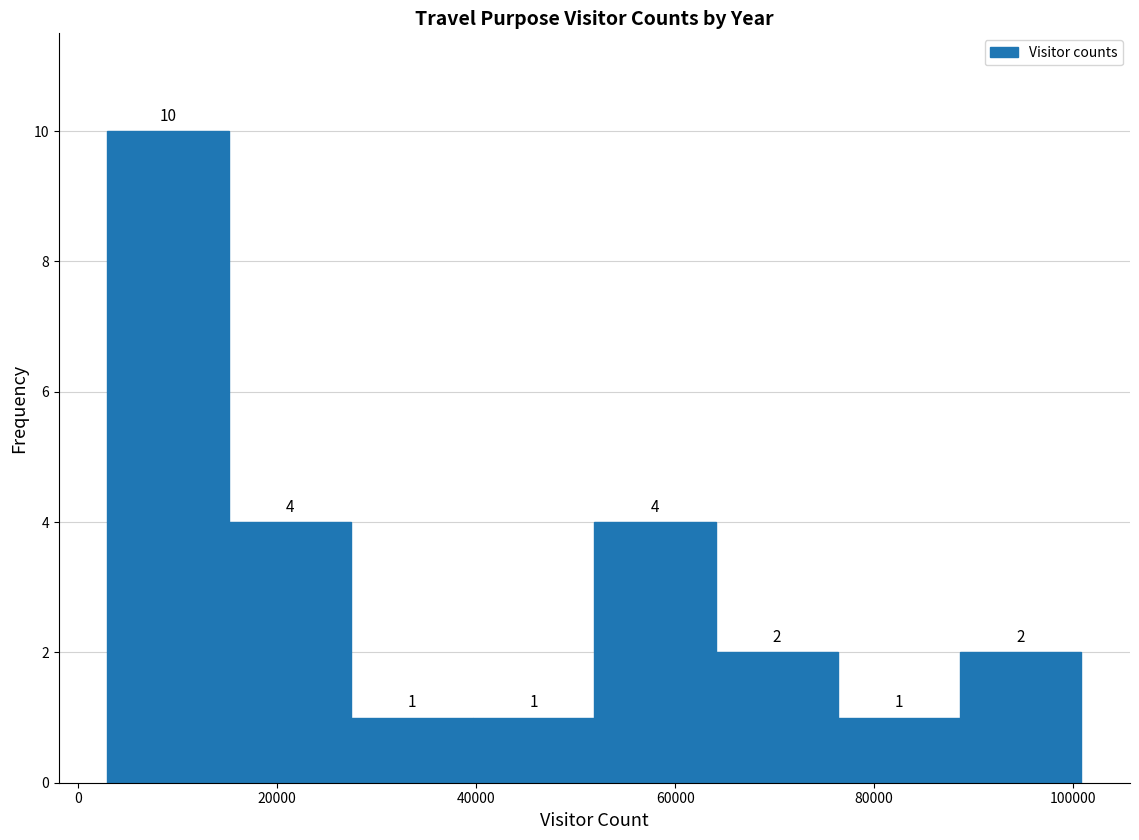

Which range on the x-axis has the tallest bar?

2000 to 16000